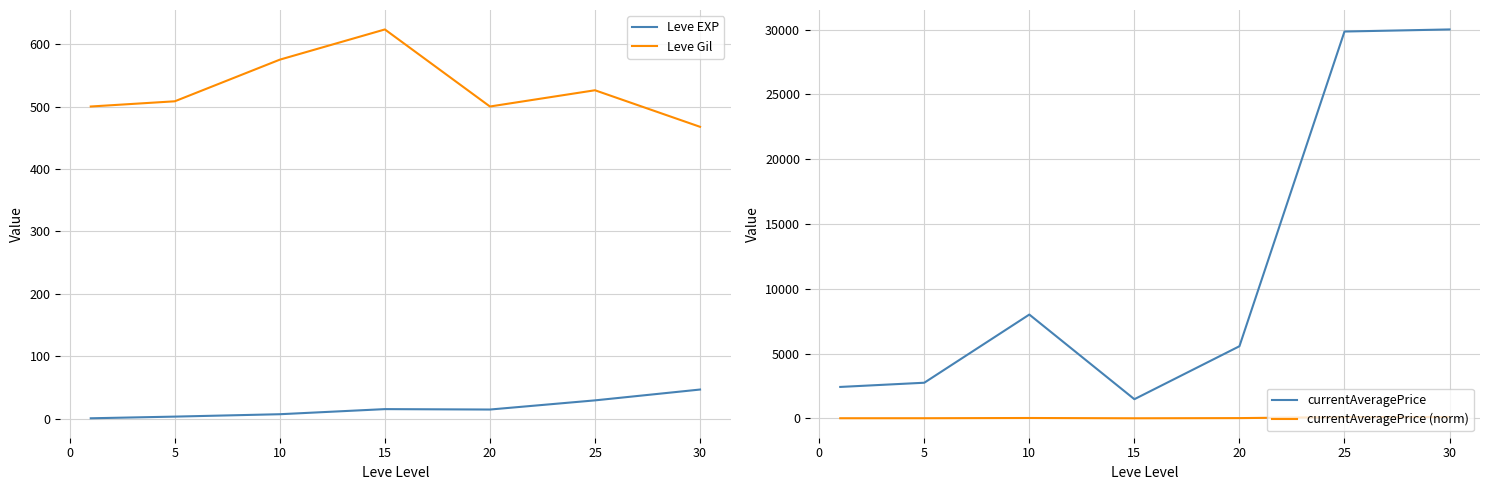

What value does the Leve EXP series have at 20?

15.0